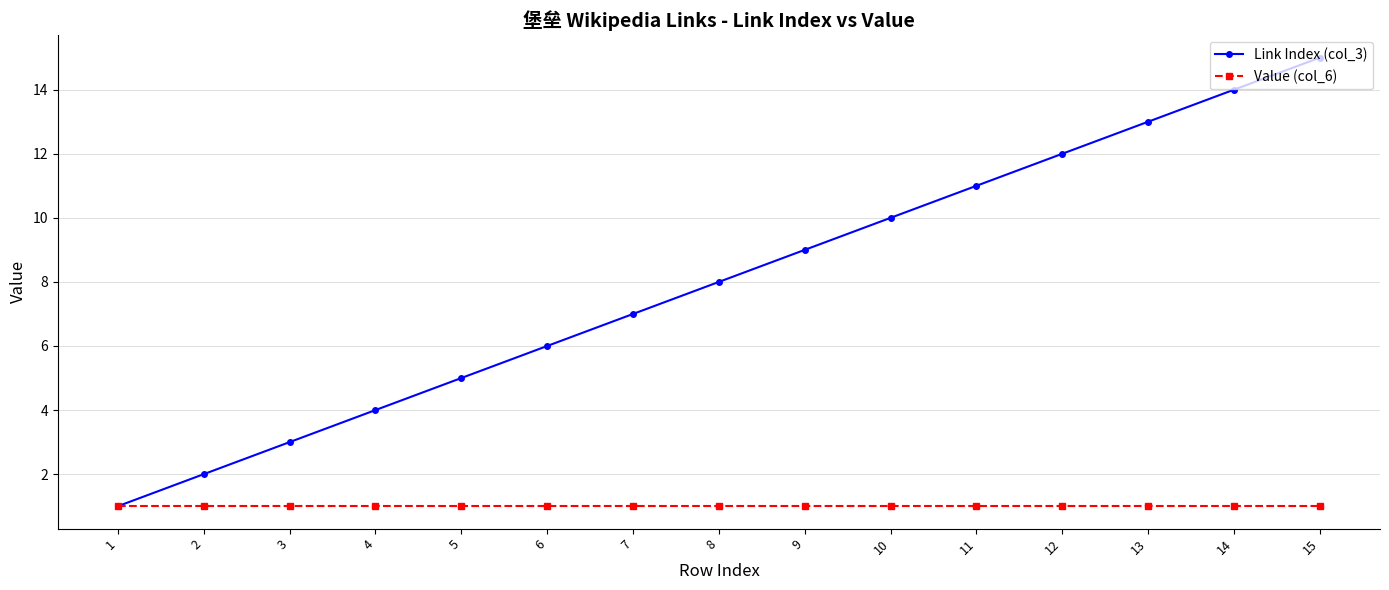

What is the sum of the Link Index (col_3) values at 13 and 1?

14